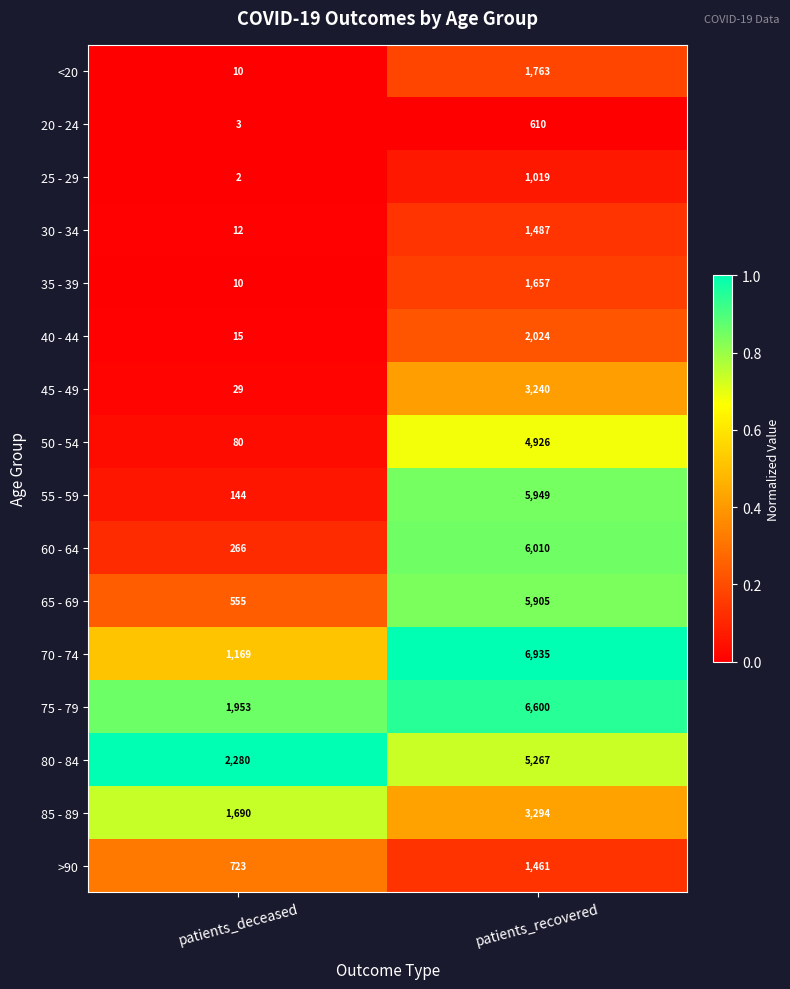

True or false: 60 - 64 has a value of 6010 at patients_recovered.

True